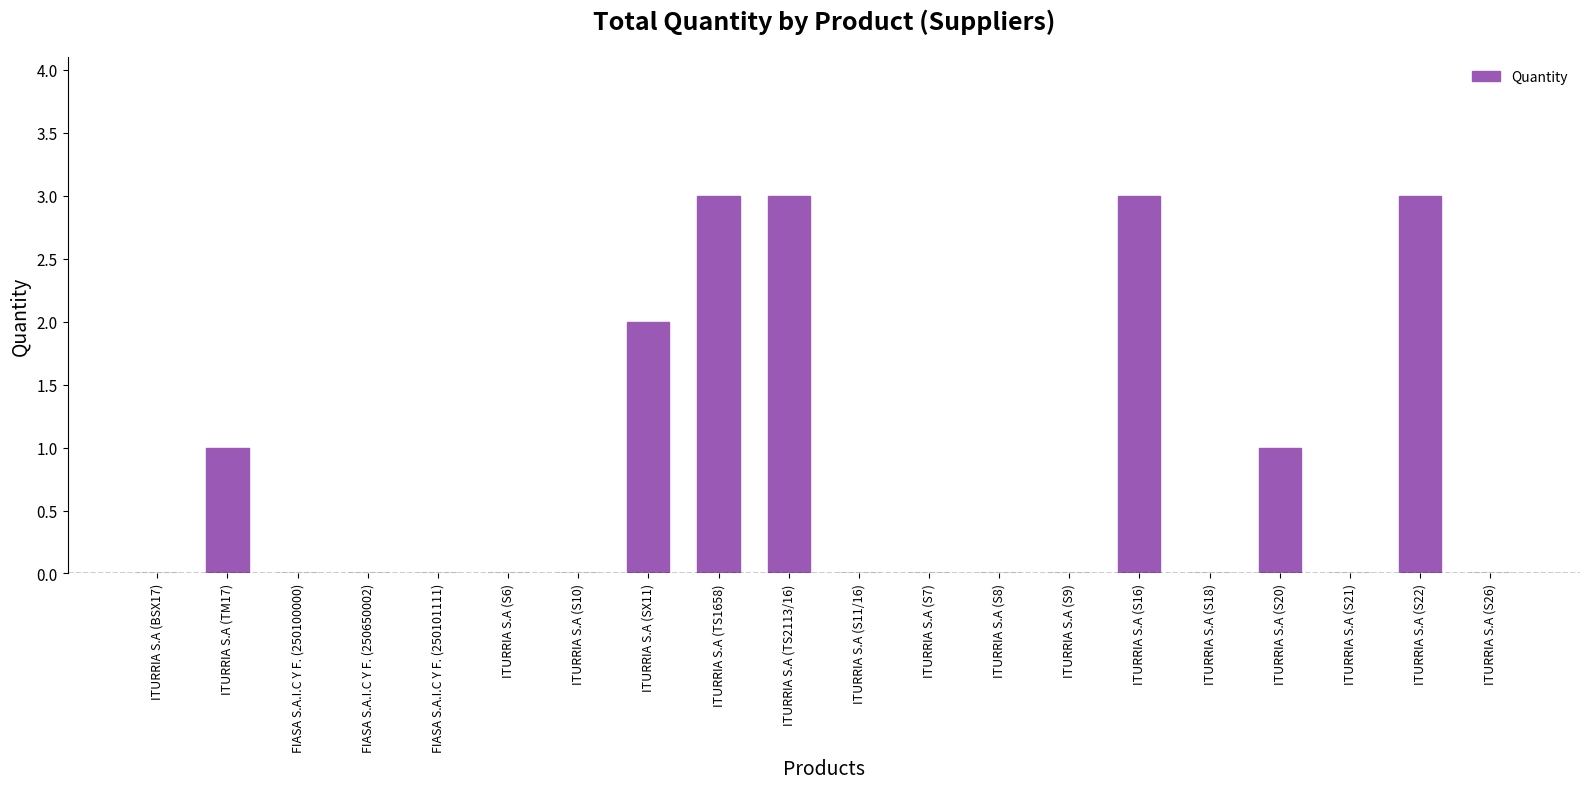

What is the sum of all values?

16